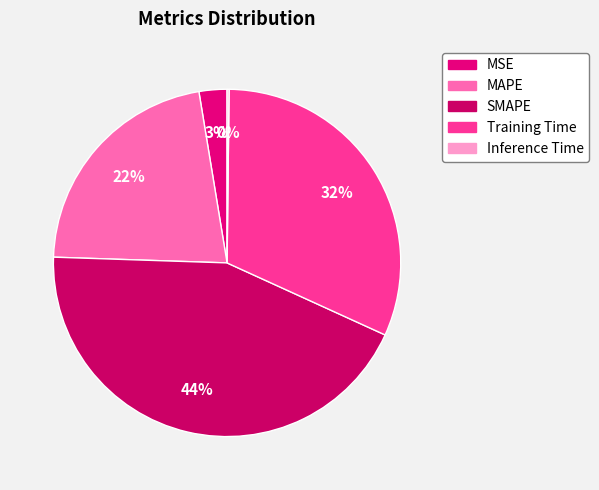

The MSE slice represents 1% of the pie. True or false?

False